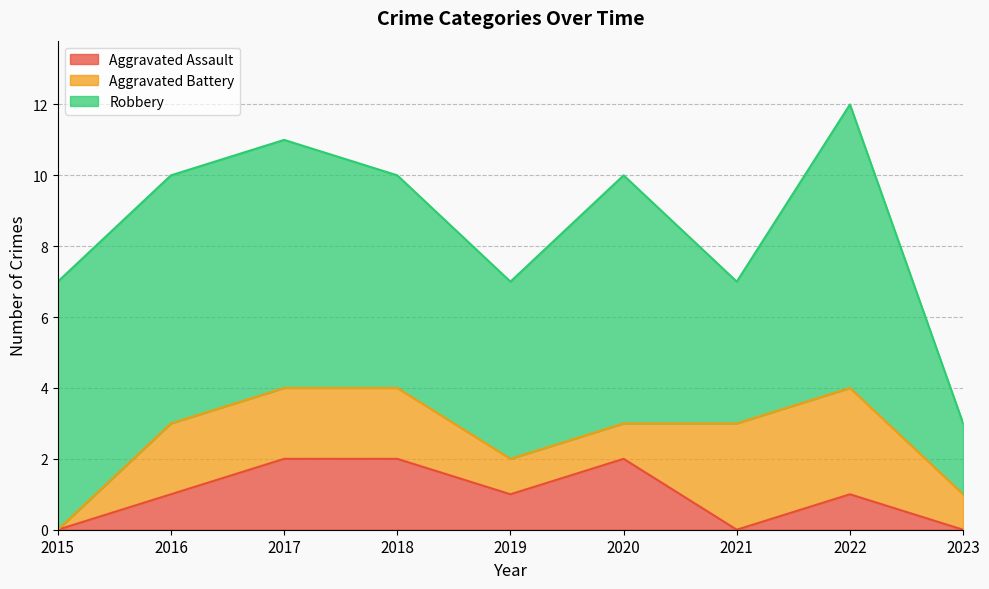

Which label corresponds to the smallest value in the chart?

2015